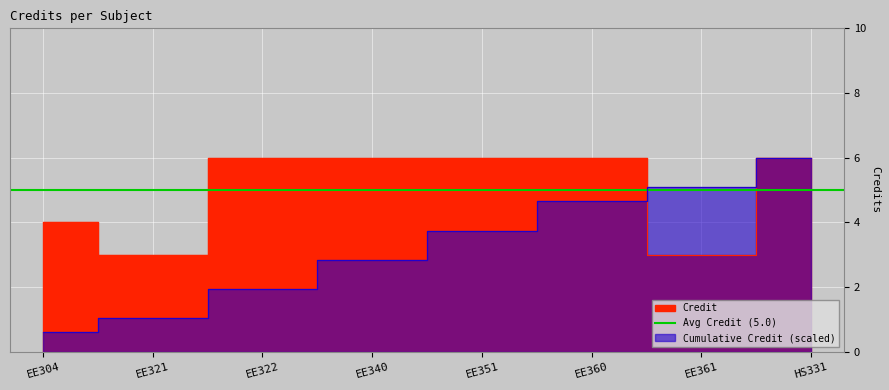

Which label corresponds to the smallest value in the chart?

EE321